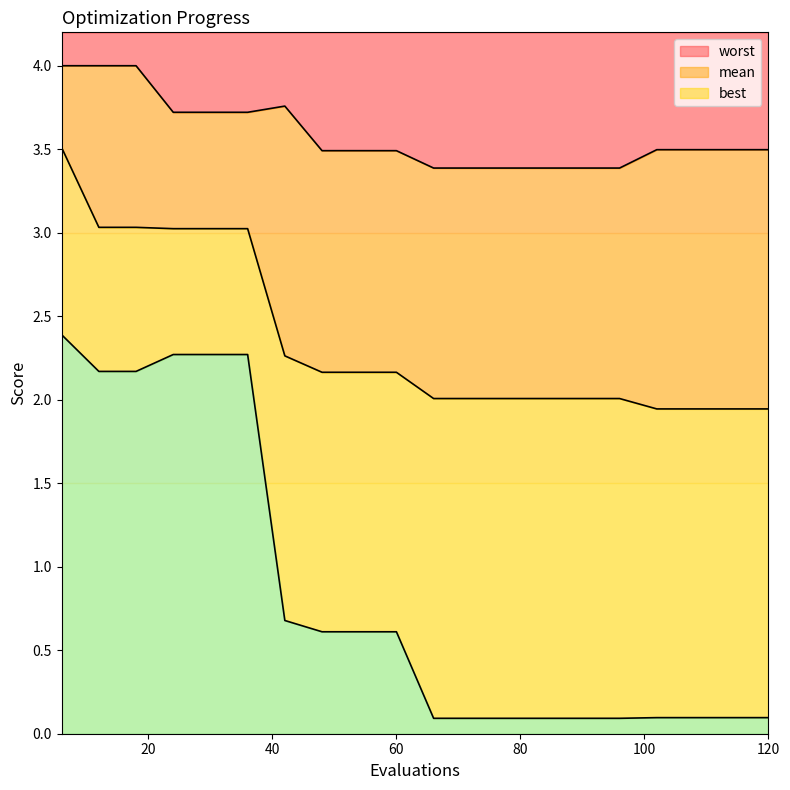

What is the maximum value for mean?

3.5